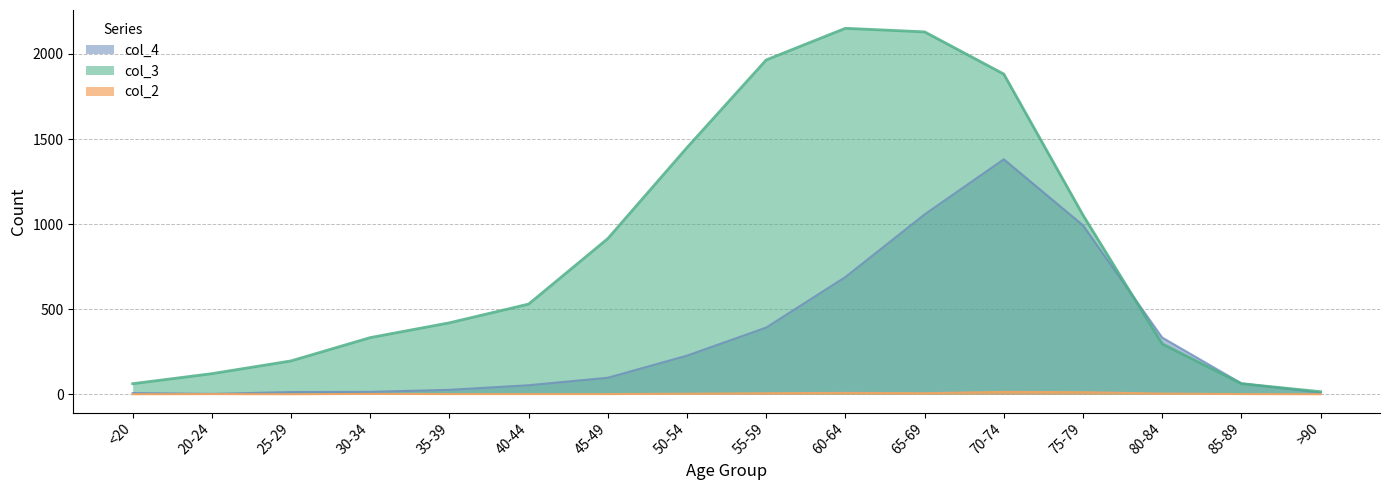

Reading right to left, transcribe all the data shown in this chart.

col_2: >90=0	85-89=1	80-84=4	75-79=12	70-74=14	65-69=6	60-64=8	55-59=6	50-54=3	45-49=1	40-44=1	35-39=1	30-34=2	25-29=0	20-24=1	<20=0
col_3: >90=15	85-89=62	80-84=296	75-79=1053	70-74=1882	65-69=2130	60-64=2151	55-59=1965	50-54=1450	45-49=915	40-44=530	35-39=420	30-34=333	25-29=196	20-24=121	<20=62
col_4: >90=9	85-89=64	80-84=333	75-79=993	70-74=1381	65-69=1057	60-64=689	55-59=392	50-54=227	45-49=97	40-44=53	35-39=26	30-34=14	25-29=13	20-24=2	<20=7